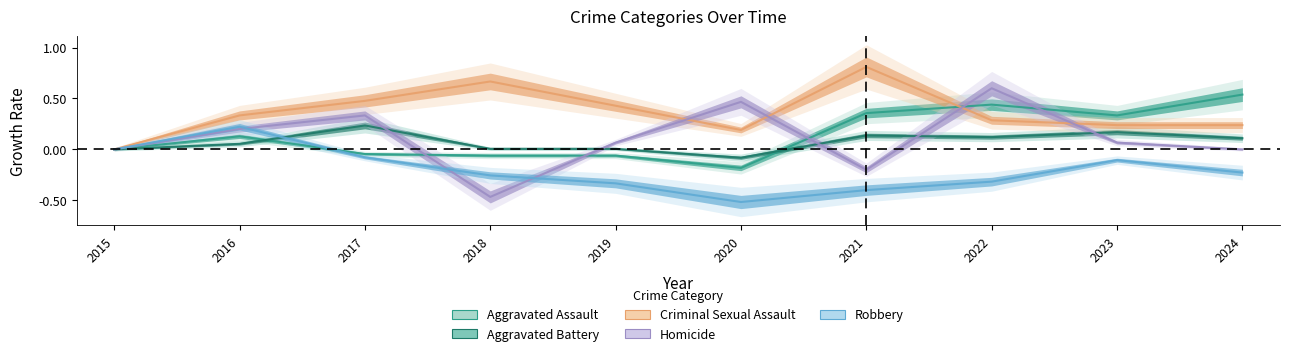

Which series changed the most between 2016 and 2020?

Robbery